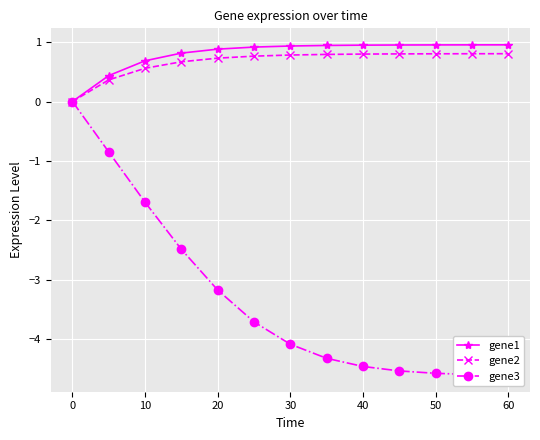

The gene1 series shows 0.9 at 30. True or false?

True